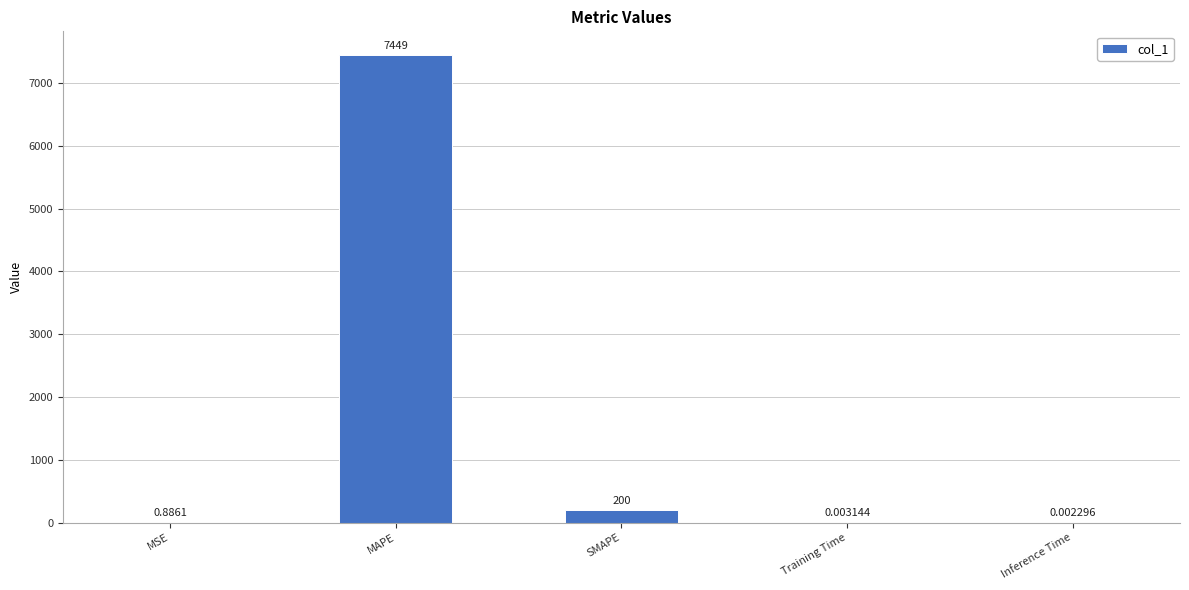

At which label is the value closest to 3724?

SMAPE